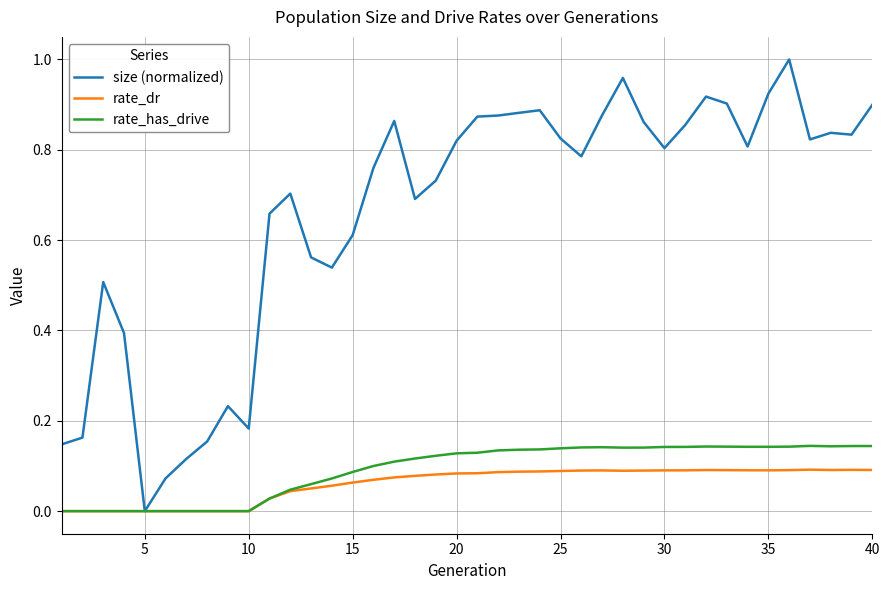

Which series has the largest total across all categories?

size (normalized)